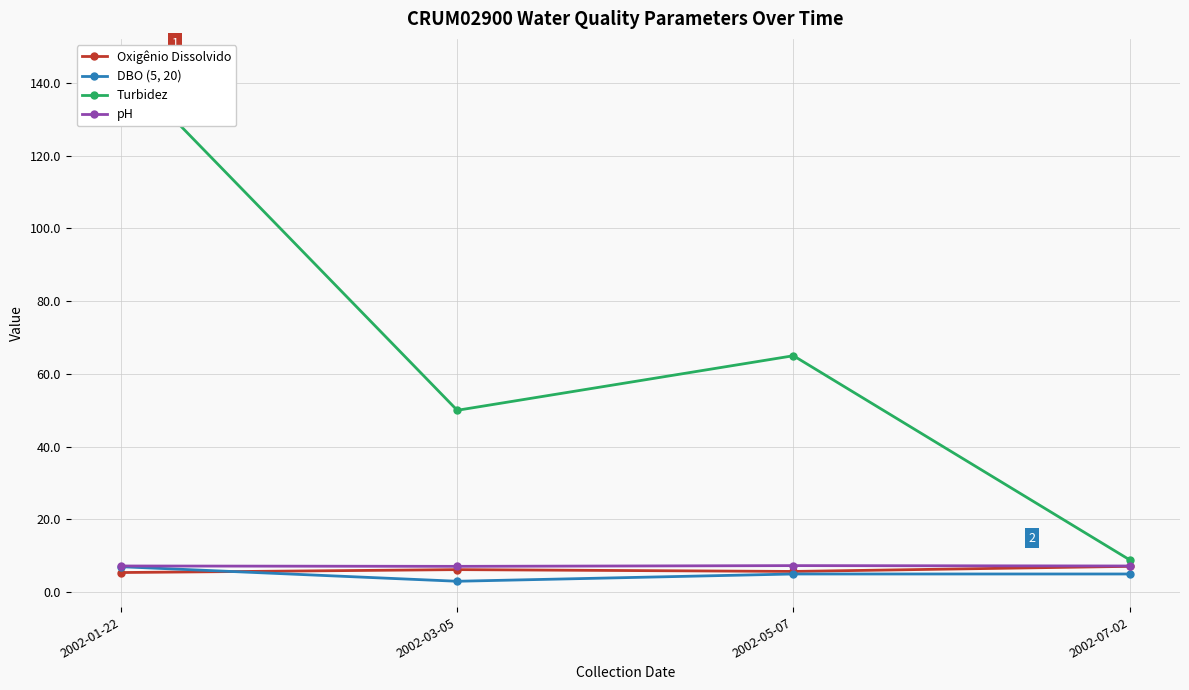

How many interior local valleys does the DBO (5, 20) series have?

1